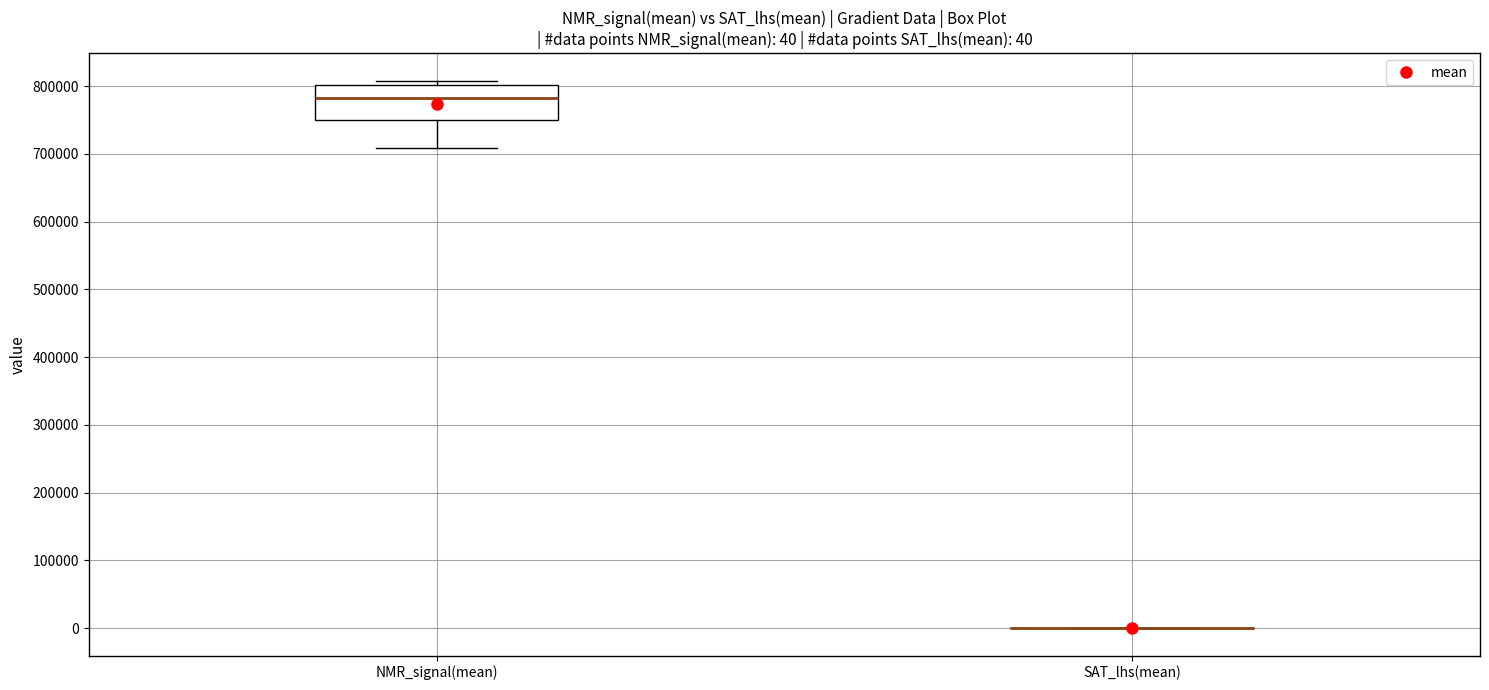

Which box is the tallest, from its lower edge to its upper edge?

NMR_signal(mean)